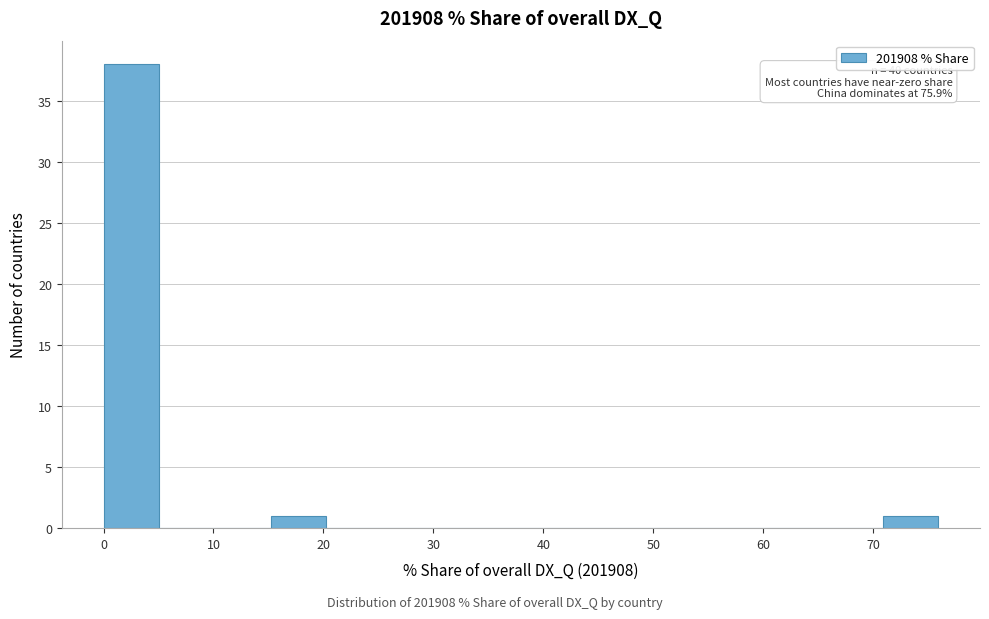

Which range on the x-axis has the tallest bar?

0 to 5